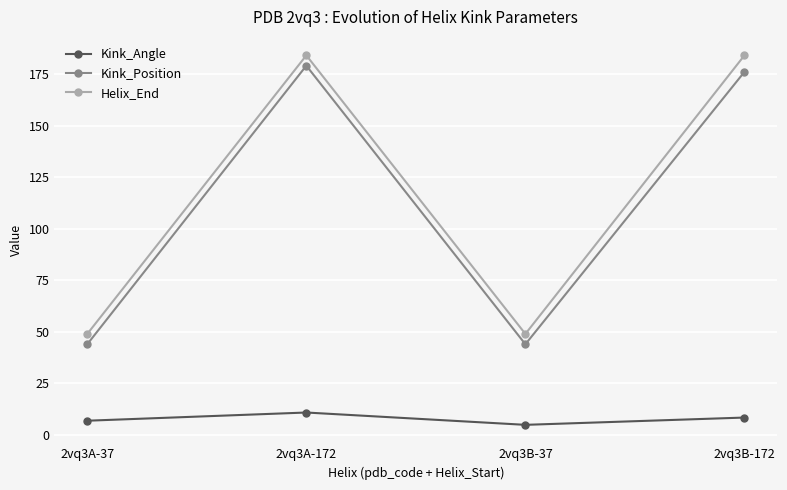

What is the lowest value of the Kink_Angle series?

4.9